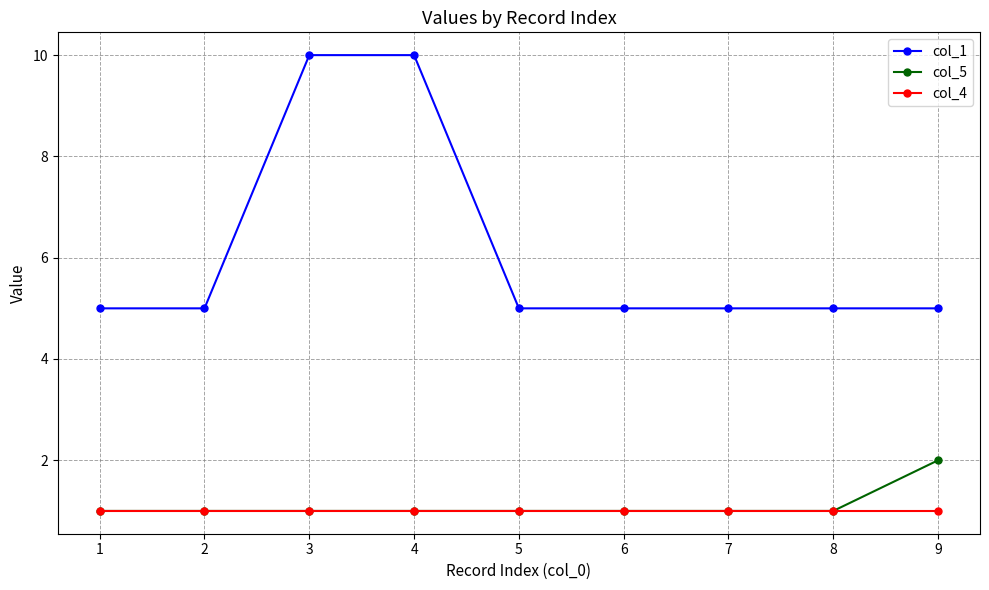

Rank the series by their maximum value, from lowest to highest.

col_4, col_5, col_1